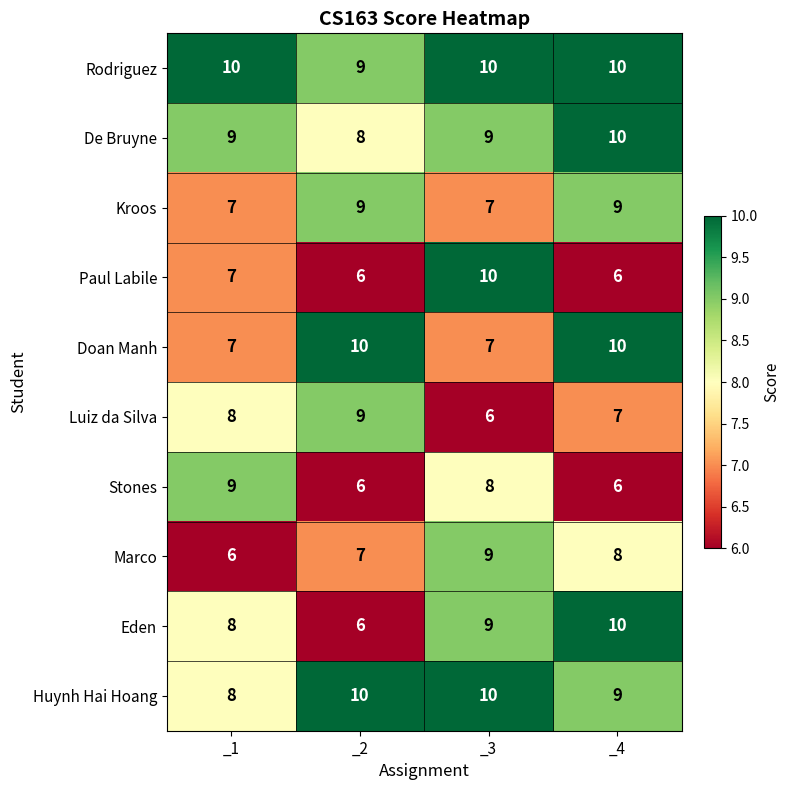

What is the spread (max minus min) of values at _1?

4